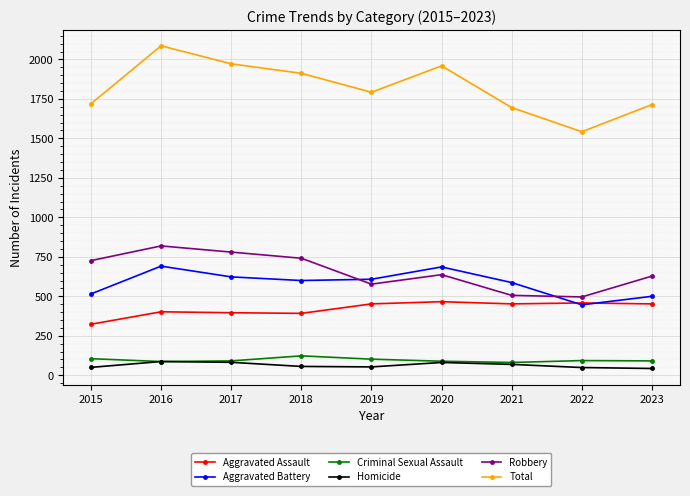

What is the total value across all series at 2015?

3438